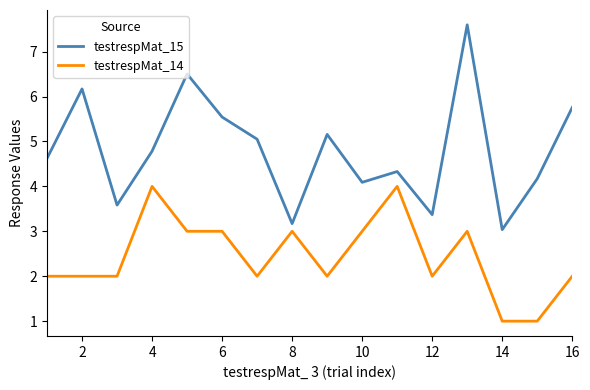

Rank the series by their maximum value, from lowest to highest.

testrespMat_14, testrespMat_15